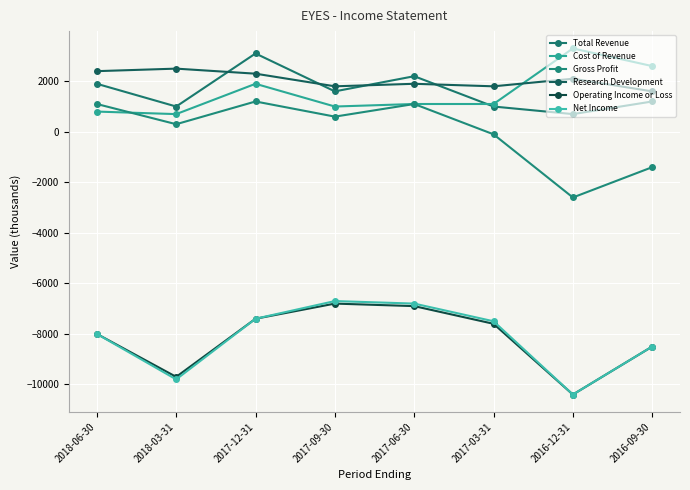

Which series has the largest total across all categories?

Research Development